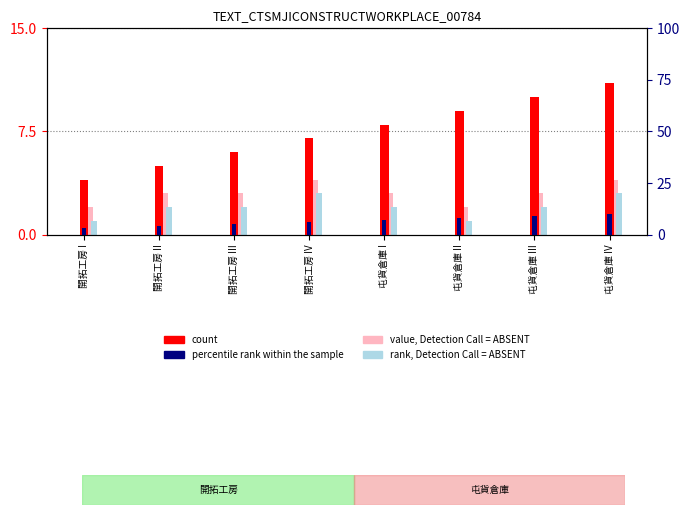

Which series has the largest total across all categories?

count